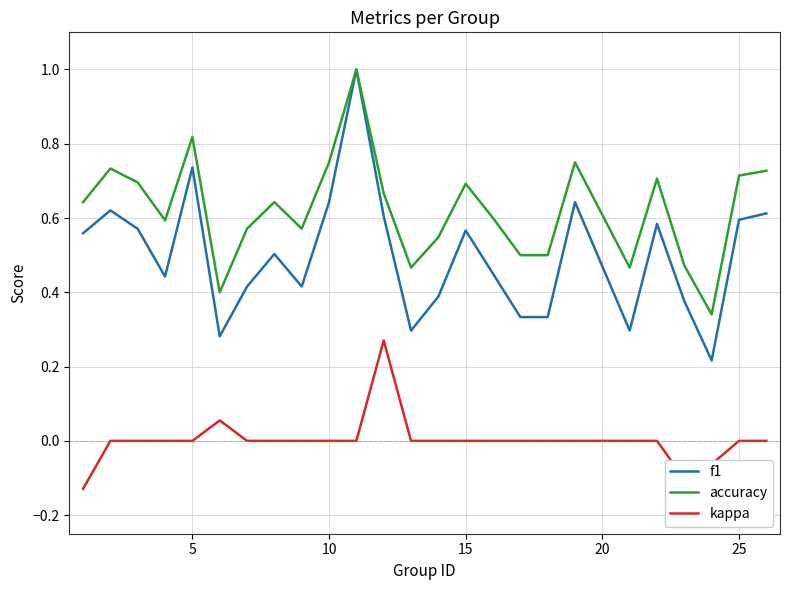

Which series has the largest range (max minus min)?

f1